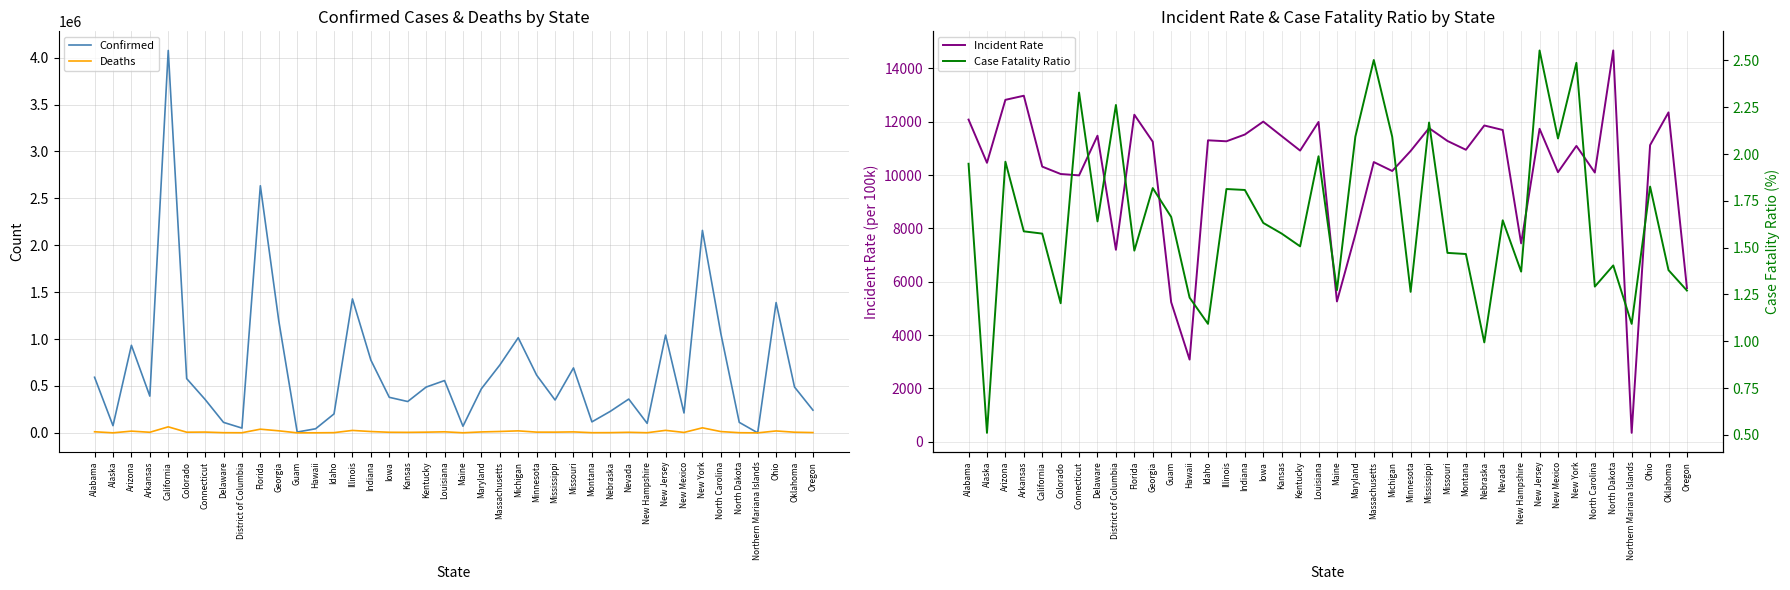

The value of Incident Rate at Michigan is 10154.2. True or false?

True